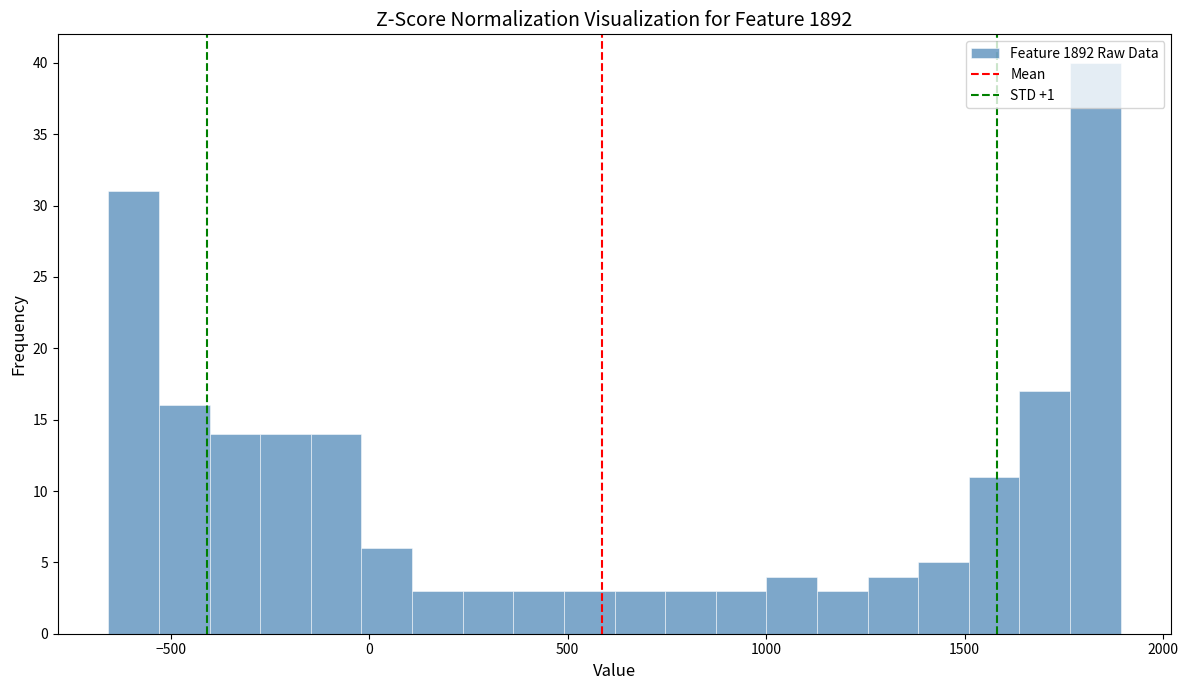

Read against the x-axis, roughly where is the centre of the tallest bar?

1850